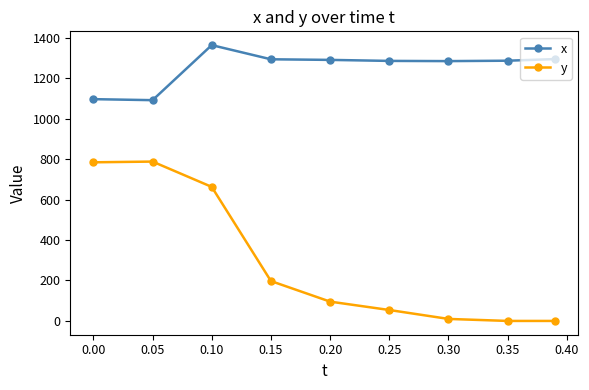

How many data points does each series have?

9